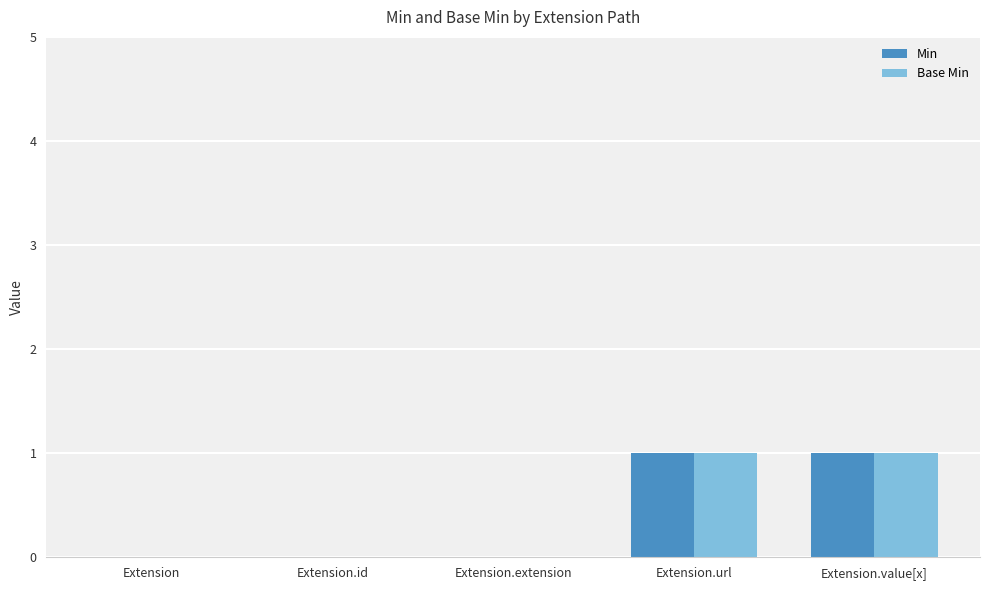

Is the value of Min at Extension greater than the value of Base Min at Extension.url?

No